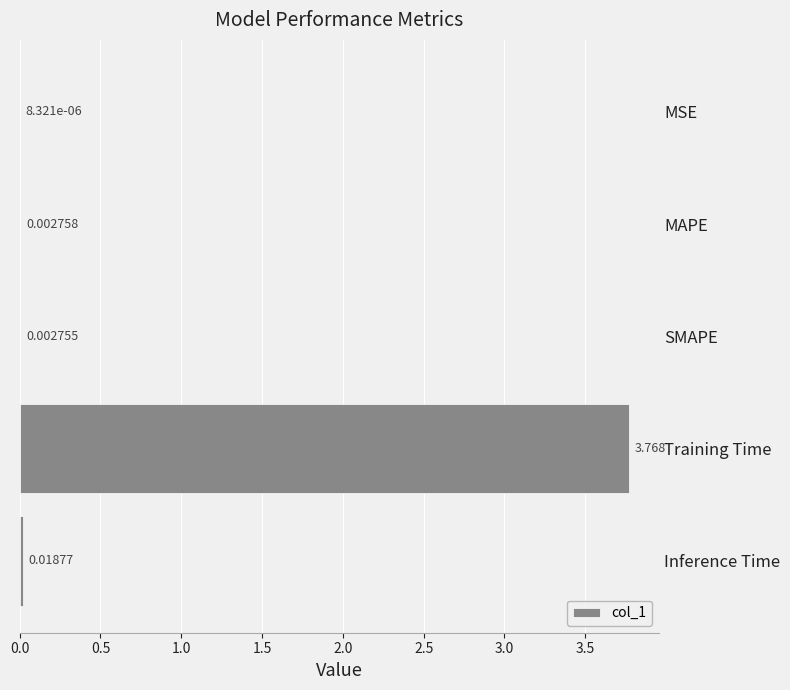

Which label corresponds to the largest value in the chart?

Training Time